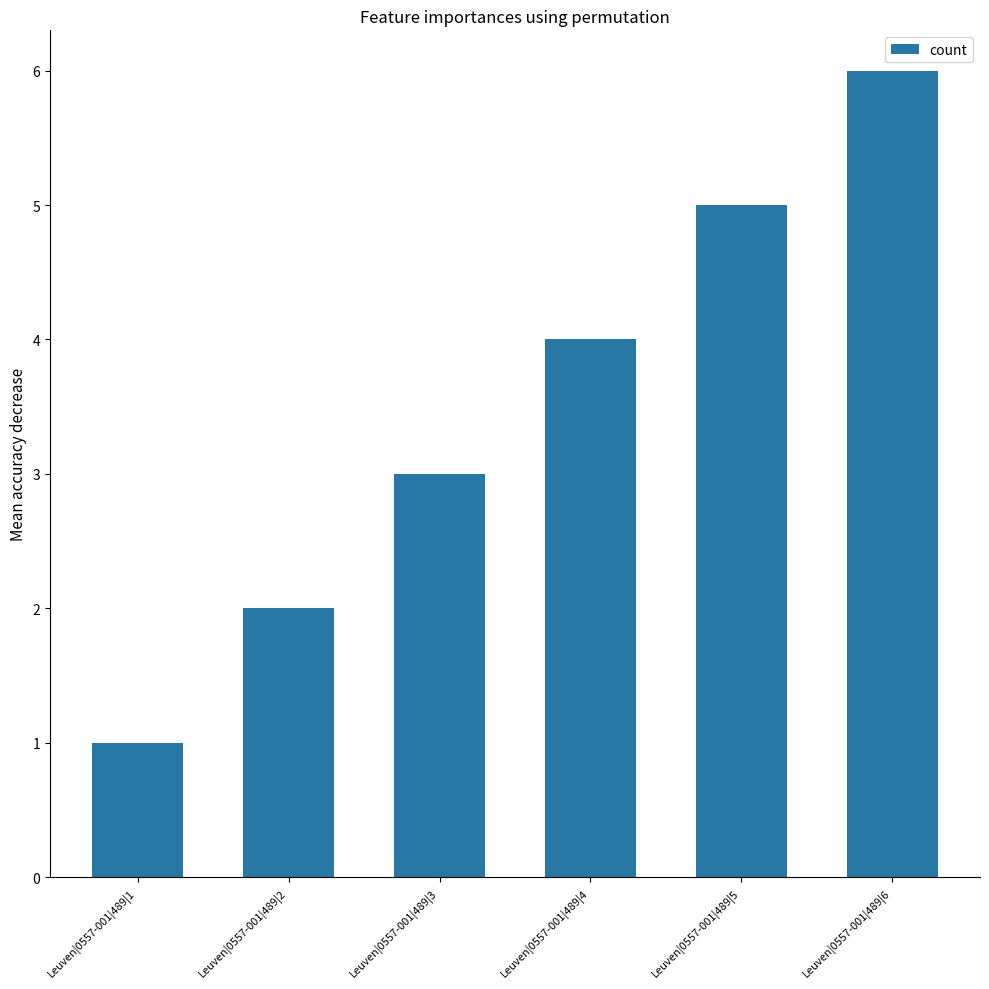

What is the change in value from Leuven|0557-001|489|3 to Leuven|0557-001|489|6?

+3